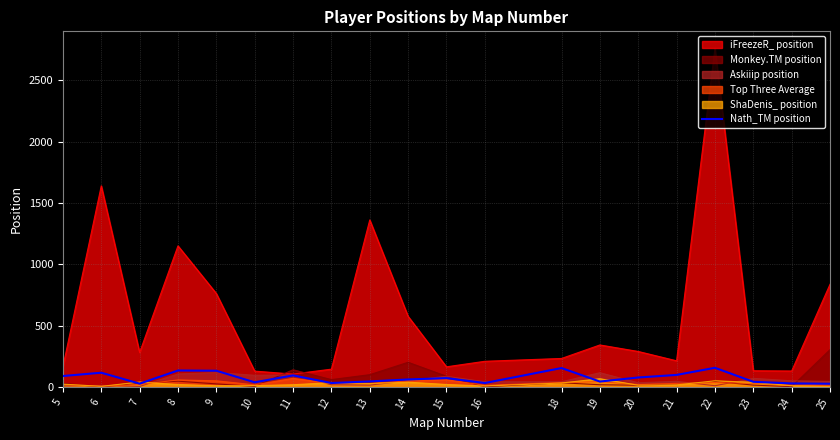

What is the greatest value displayed?

2760